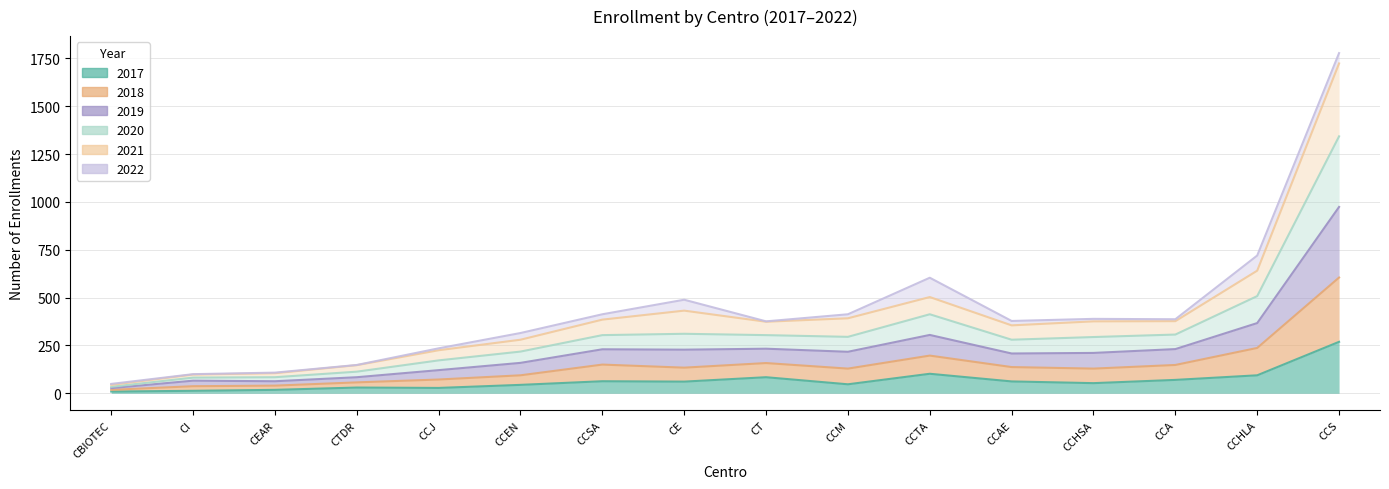

True or false: 2018 and 2021 cross at least once.

False